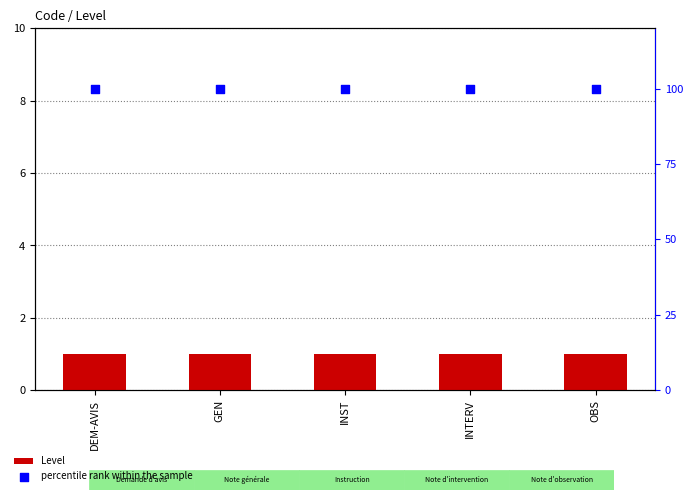

Which series has the largest total across all categories?

percentile rank within the sample